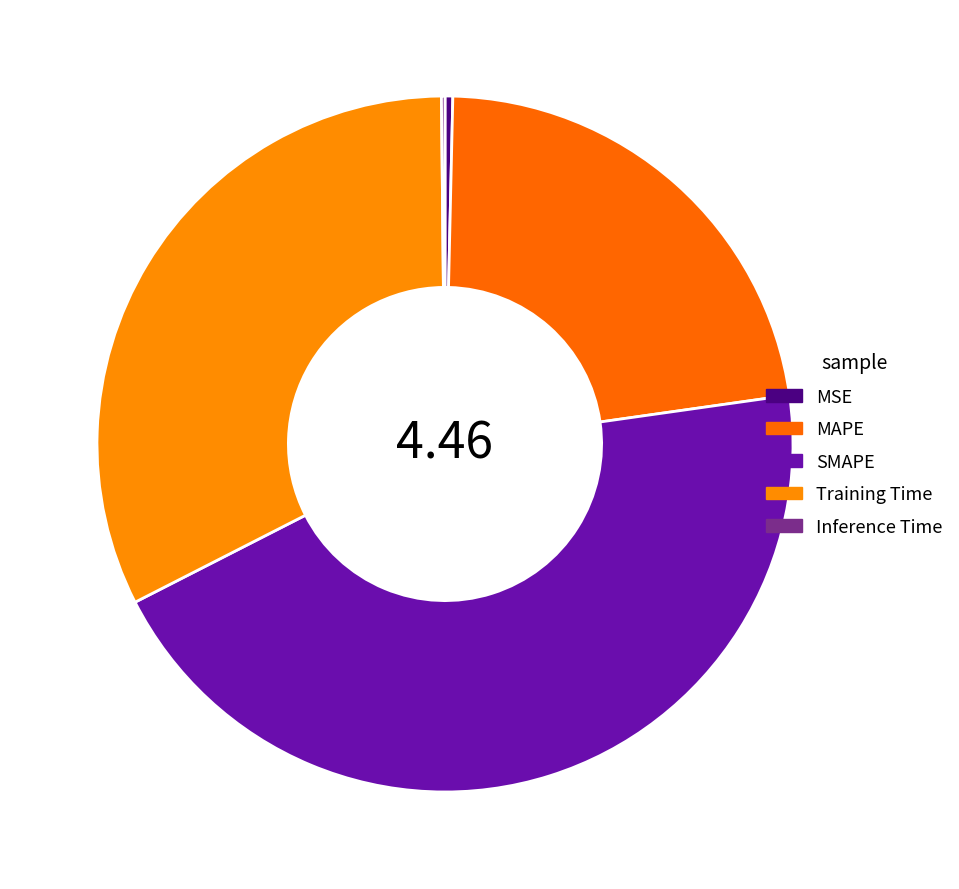

Does any single category account for the majority?

No